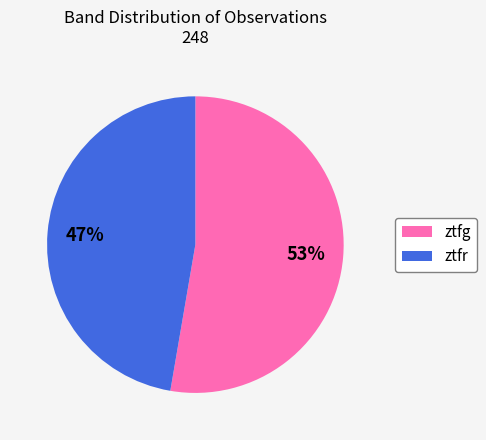

How many segments does this pie chart have?

2